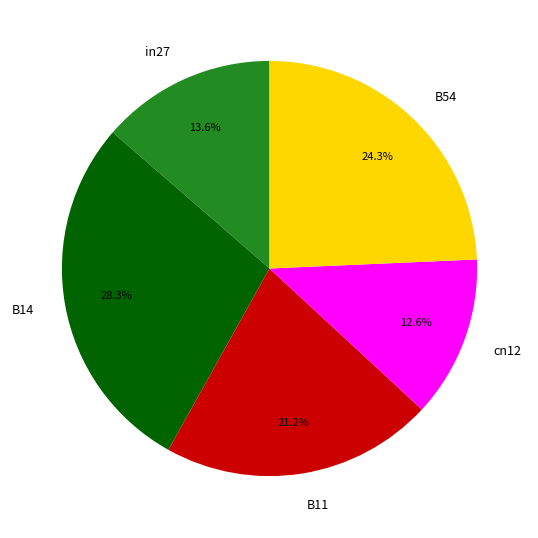

Rank the categories by value from lowest to highest.

cn12, in27, B11, B54, B14